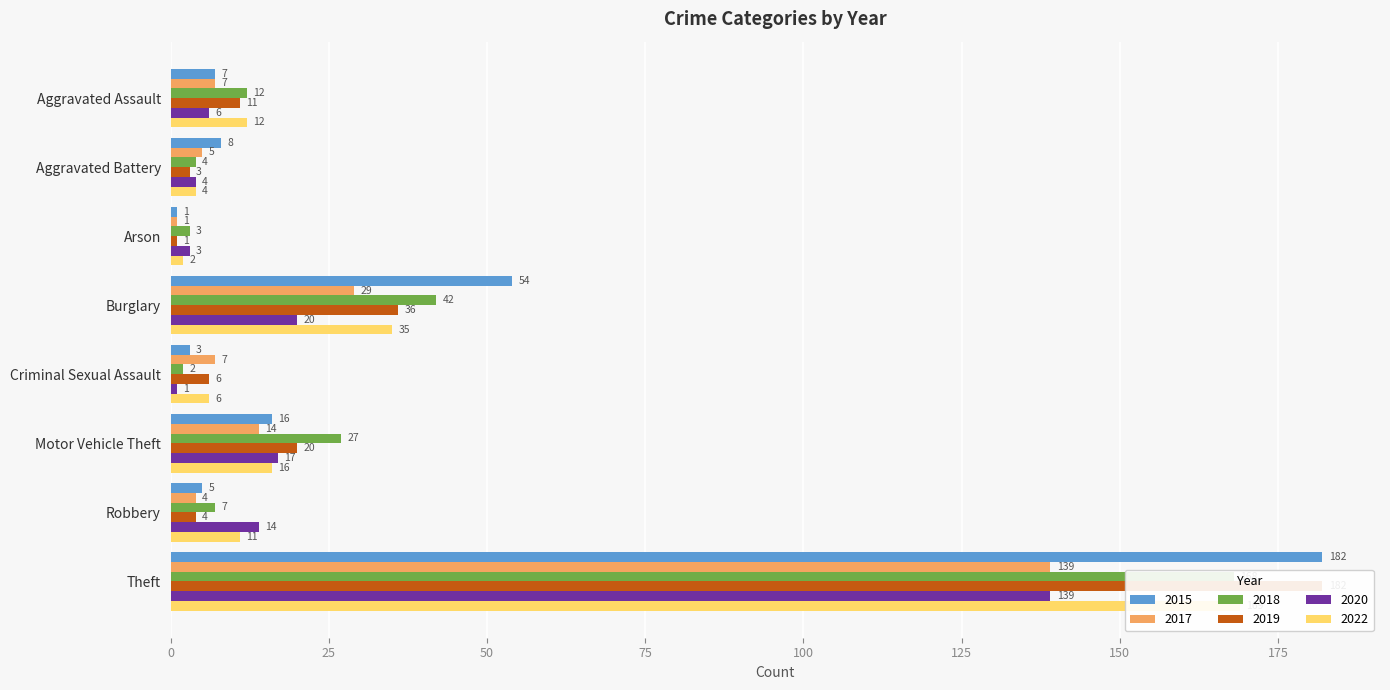

At how many categories does at least one series exceed 126?

1